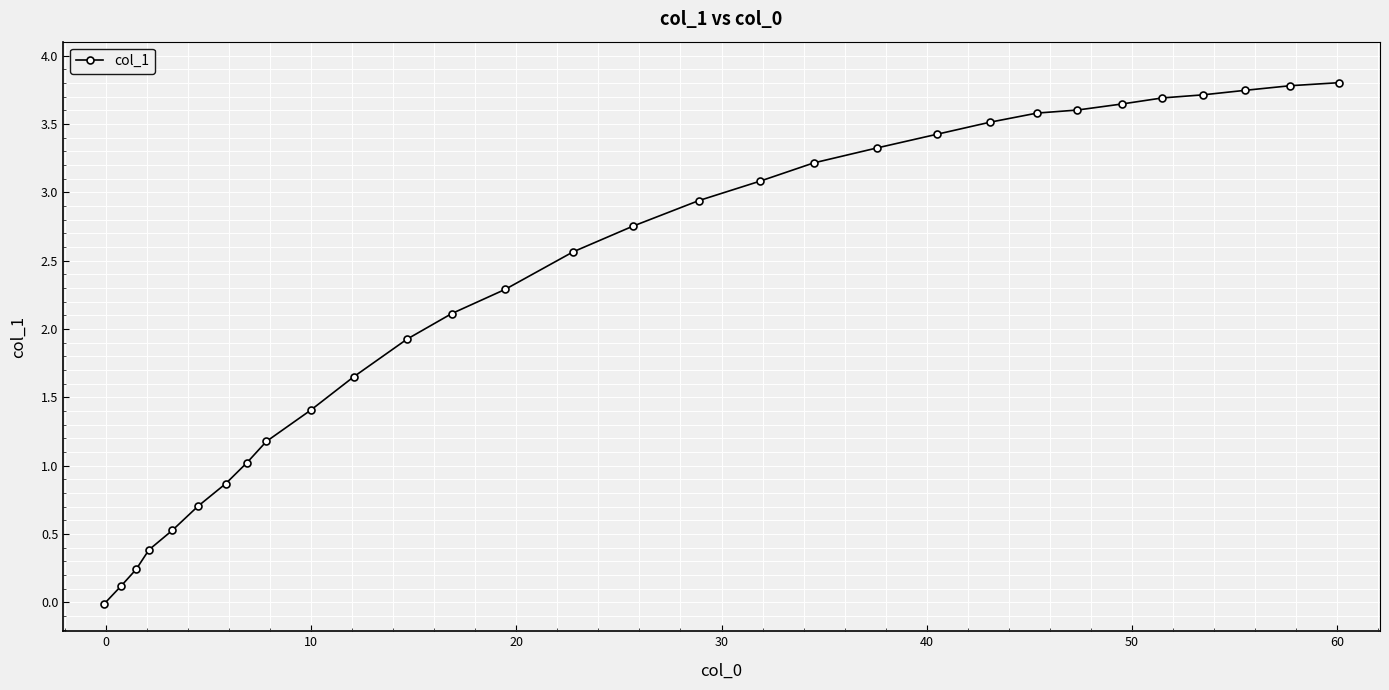

What is the greatest value displayed?

3.8